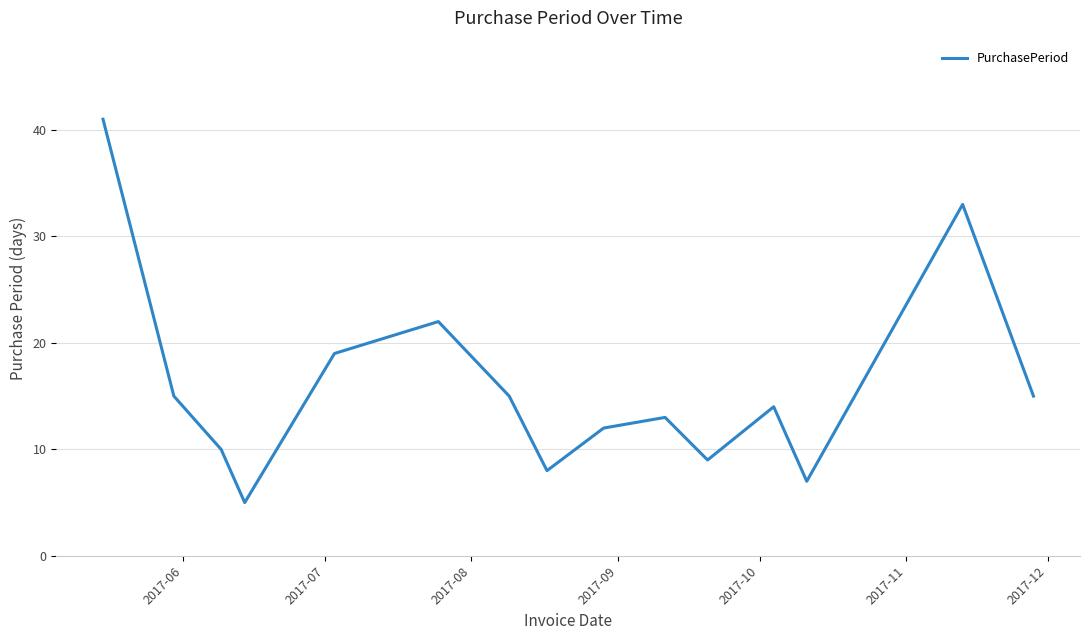

What is the difference between the second highest and second lowest values?

26